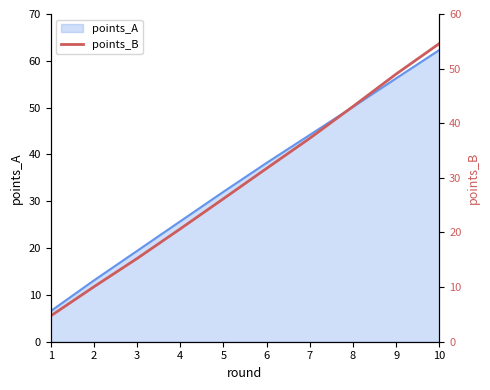

At which category does the chart reach its minimum across all series?

1